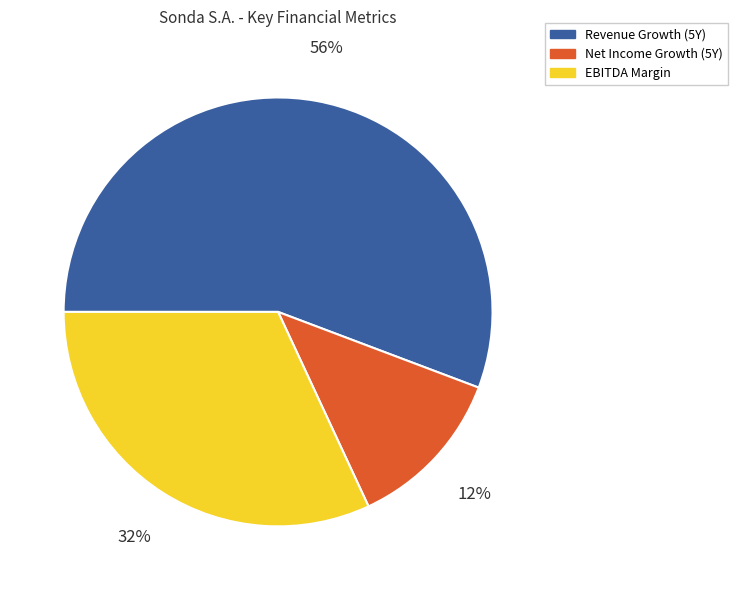

To the nearest percent, what is the average slice percentage?

33%